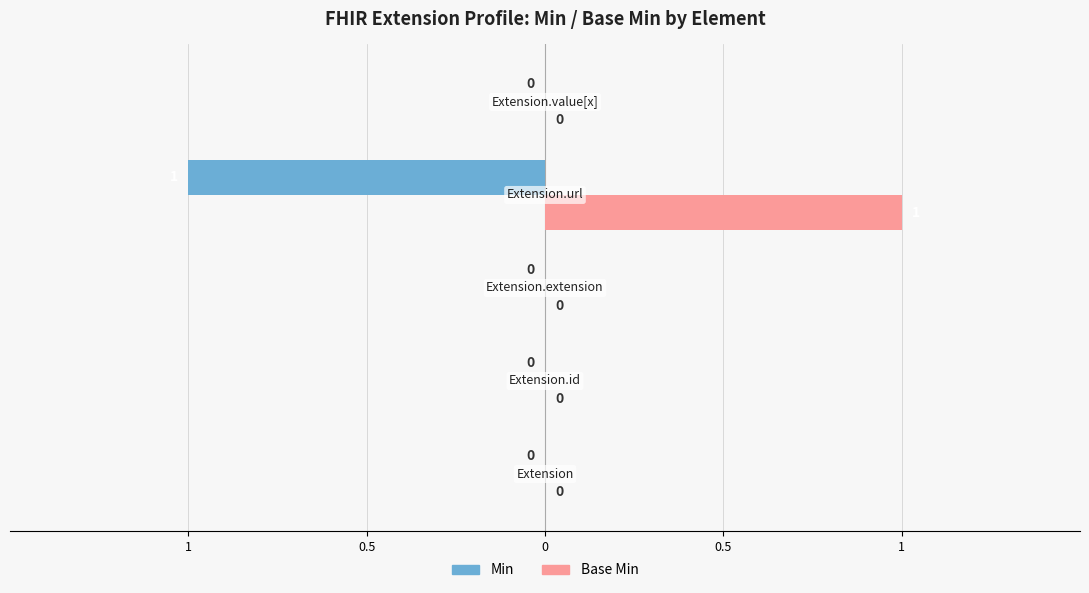

Which series has the largest range (max minus min)?

Min